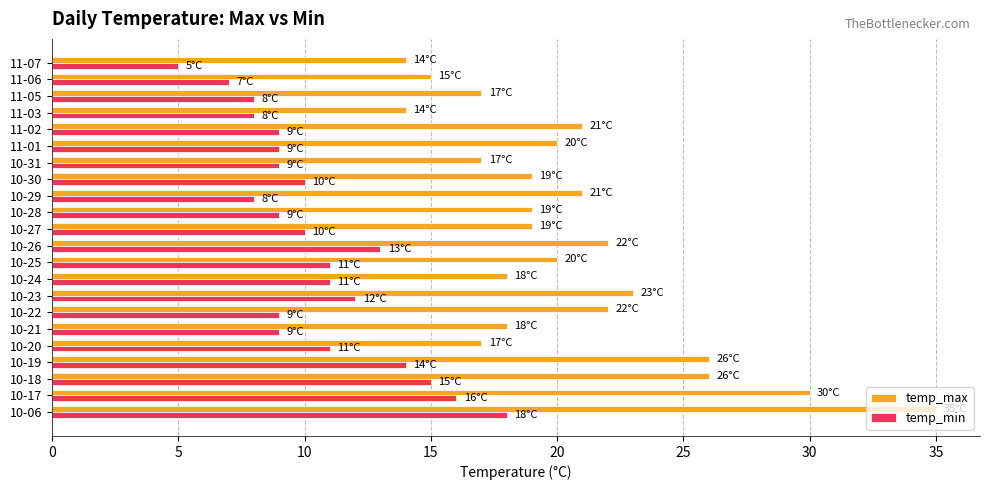

Which category has the highest value across all series?

10-06